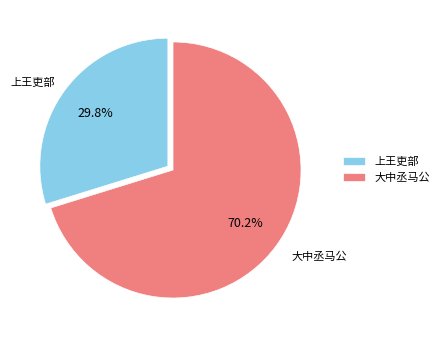

How many slices are in this pie chart?

2